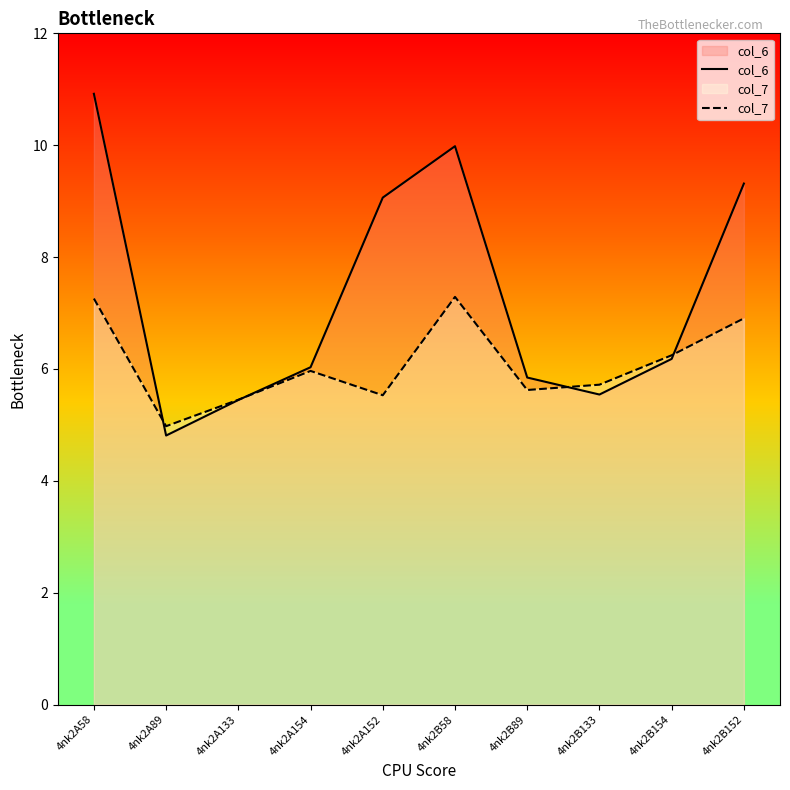

How many times do col_6 and col_7 cross each other?

4